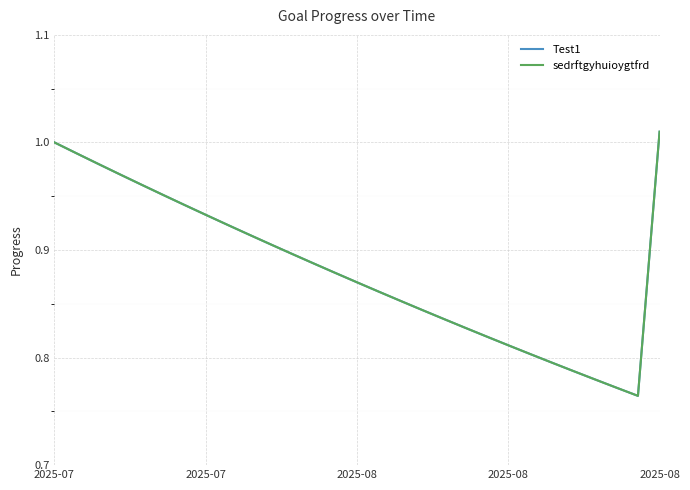

True or false: sedrftgyhuioygtfrd has more than 2 points higher than both neighbors.

False